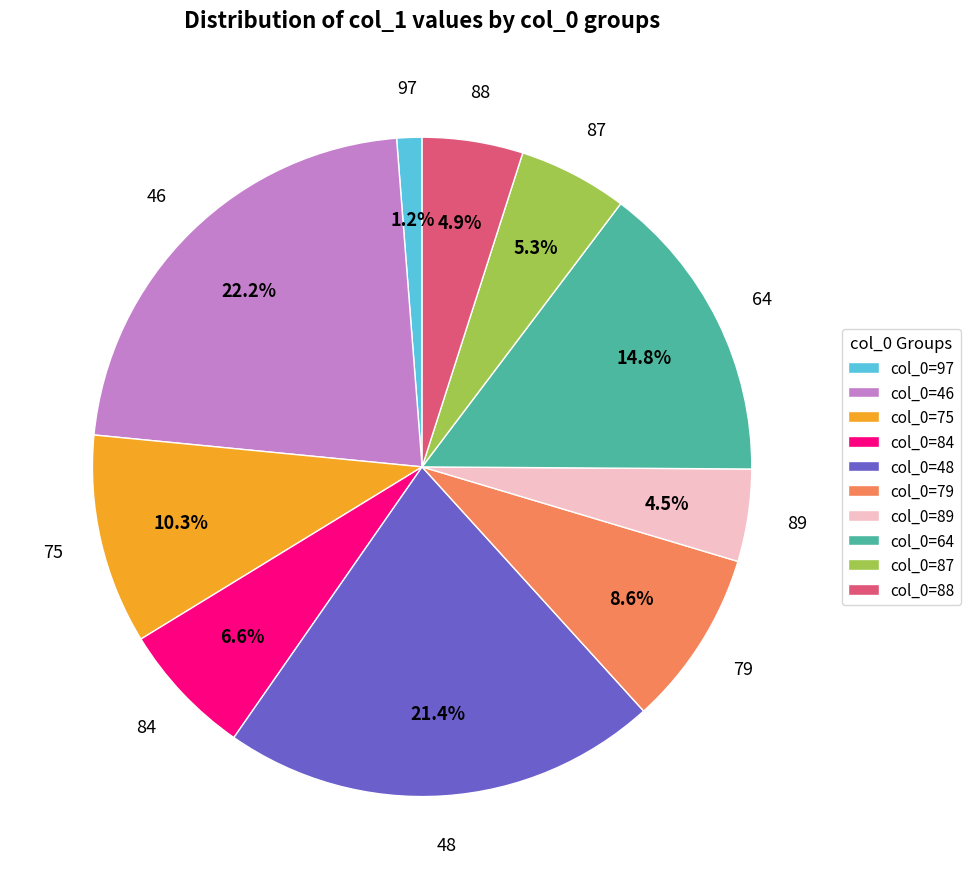

Is there a majority slice in this chart?

No